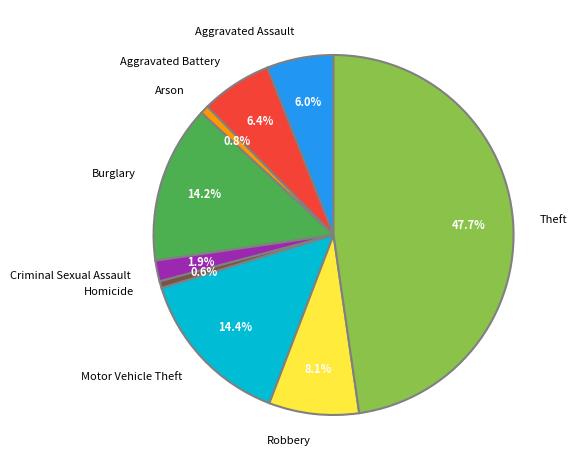

Approximately how many times larger is the value at Arson compared to Homicide?

1.2